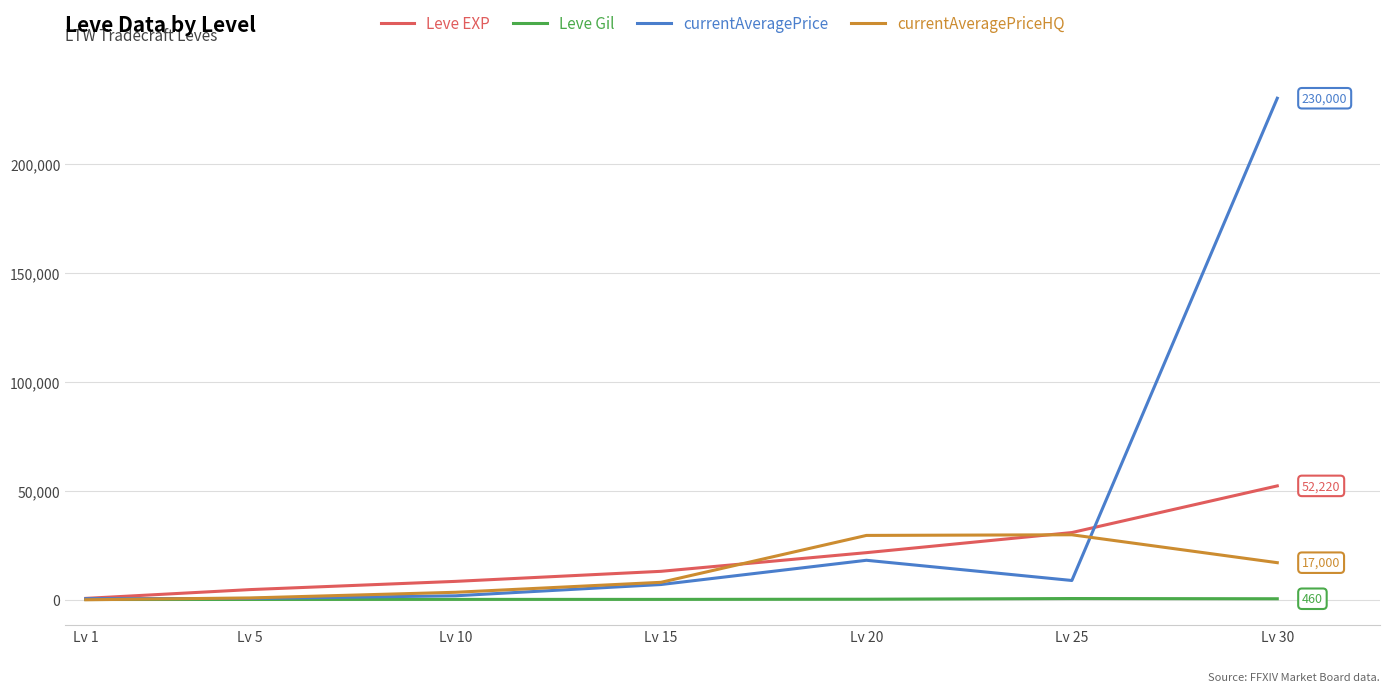

The value of currentAveragePriceHQ at Lv 20 is 29506.0. True or false?

True